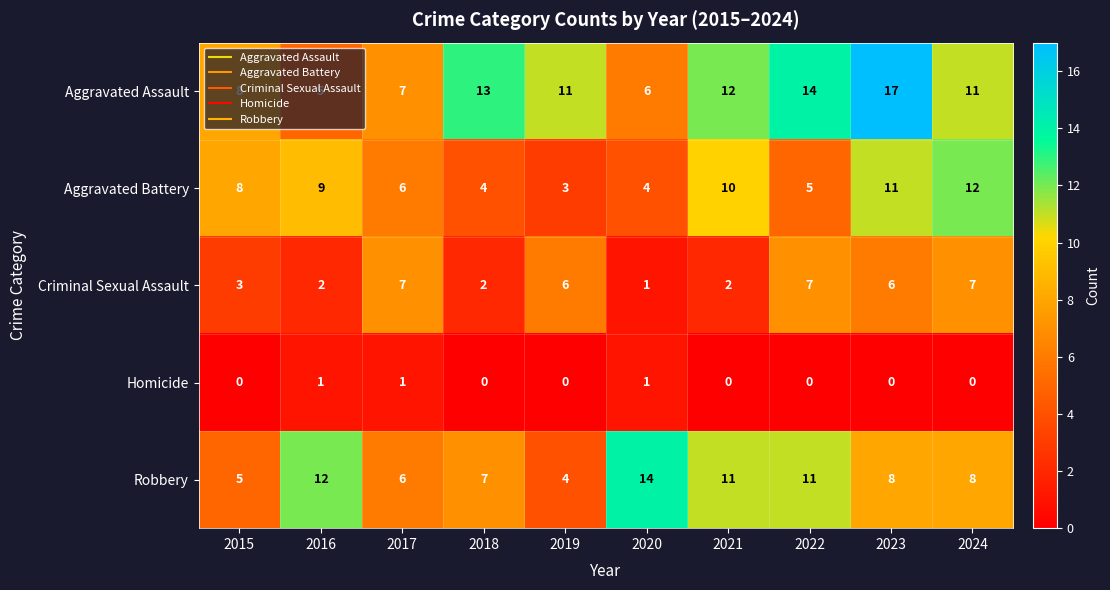

True or false: Aggravated Assault has a value of 2 at 2015.

False